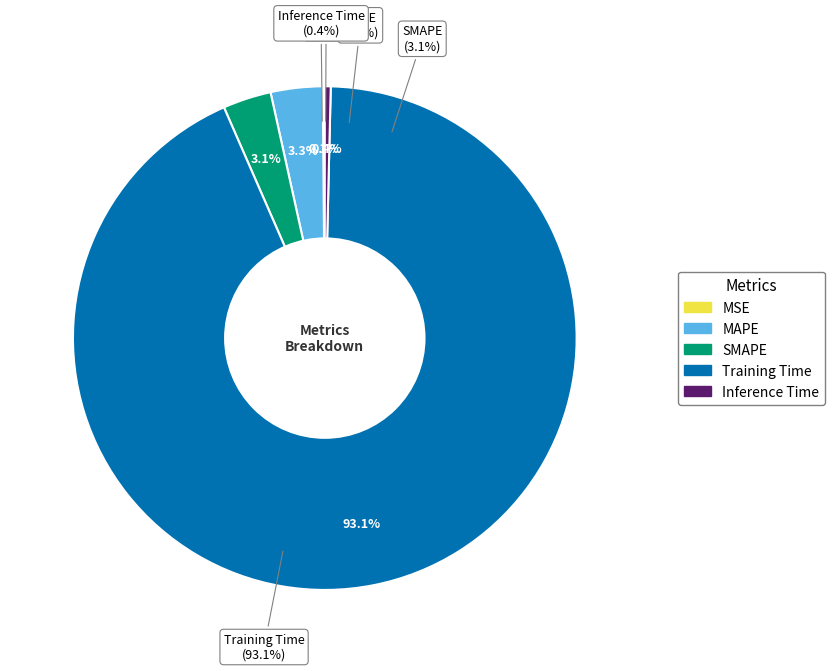

What percentage is NOT represented by MAPE?

96.7%